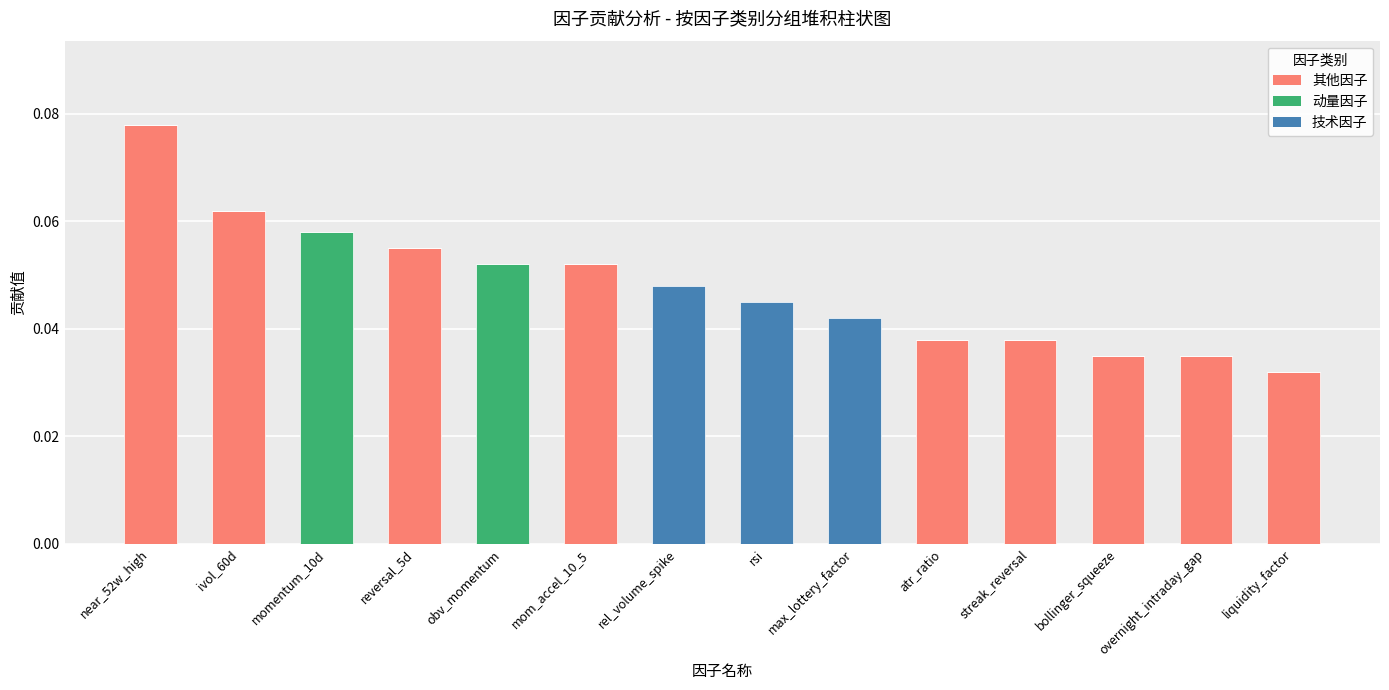

At which category is the sum across all series the highest?

near_52w_high